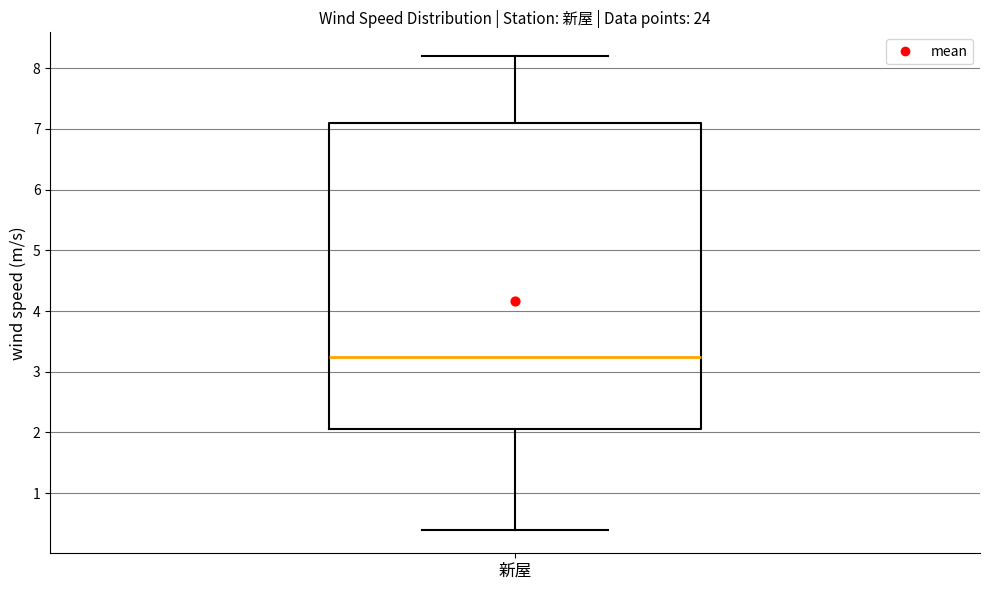

Transcribe this box plot: give where the median line is, the range the box spans, and where the two whiskers end, as read against the y-axis. The values are not printed on the chart, so give them approximately, as read against the axis.

median 3.3, box 2.1 to 7.1, whiskers 0.4 to 8.2